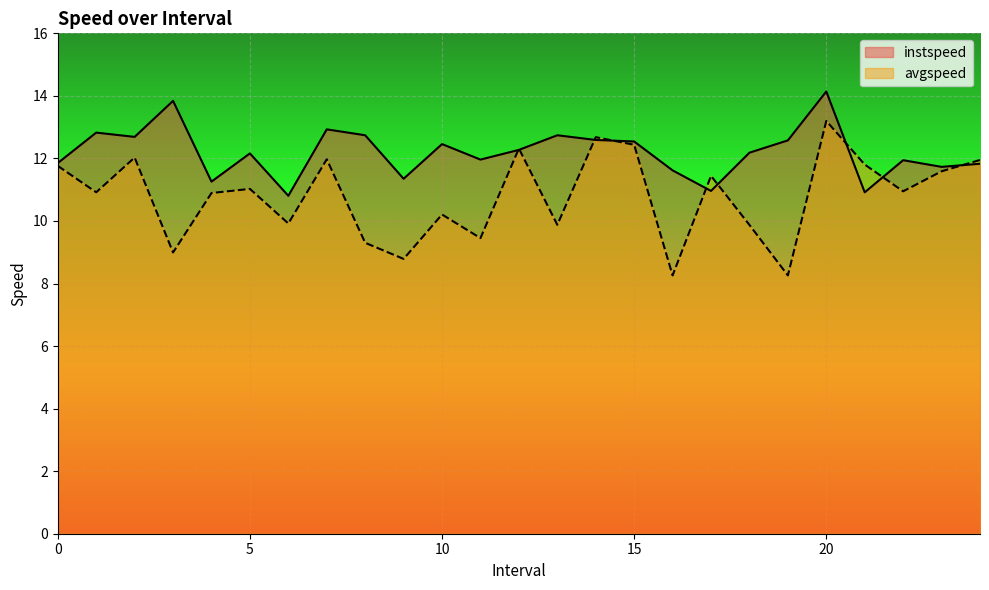

Reading left to right, transcribe all the data shown in this chart.

instspeed: 0.0=11.9	1.0=12.8	2.0=12.7	3.0=13.8	4.0=11.3	5.0=12.2	6.0=10.8	7.0=12.9	8.0=12.7	9.0=11.4	10.0=12.5	11.0=12.0	12.0=12.3	13.0=12.7	14.0=12.6	15.0=12.5	16.0=11.6	17.0=11.0	18.0=12.2	19.0=12.6	20.0=14.1	21.0=10.9	22.0=11.9	23.0=11.7	24.0=11.8
avgspeed: 0.0=11.8	1.0=10.9	2.0=12.0	3.0=9.0	4.0=10.9	5.0=11.0	6.0=9.9	7.0=12.0	8.0=9.3	9.0=8.8	10.0=10.2	11.0=9.5	12.0=12.3	13.0=9.9	14.0=12.7	15.0=12.4	16.0=8.3	17.0=11.4	18.0=9.9	19.0=8.3	20.0=13.2	21.0=11.8	22.0=10.9	23.0=11.6	24.0=12.0